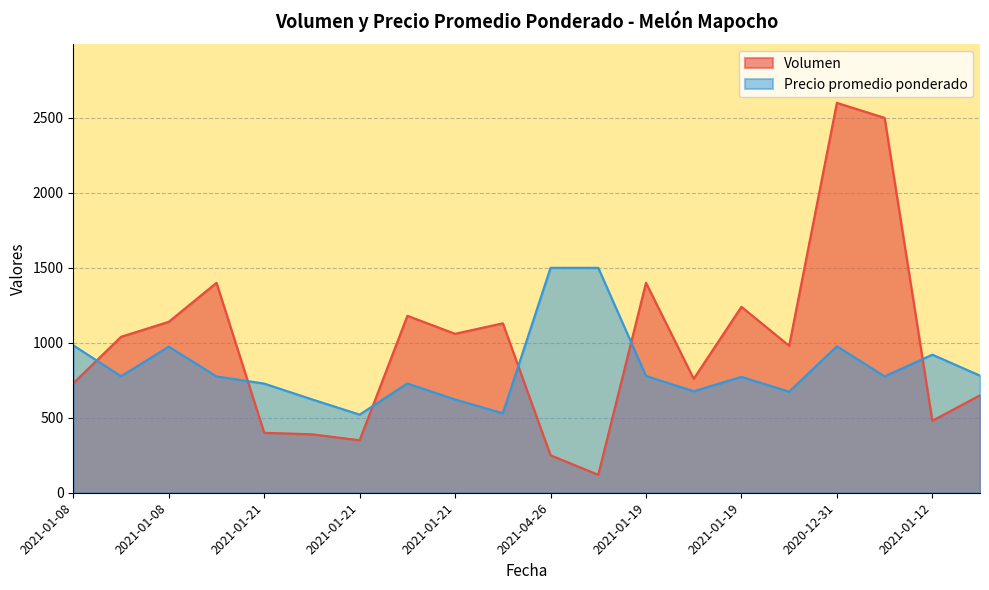

What is the sum of all Volumen values?

19800